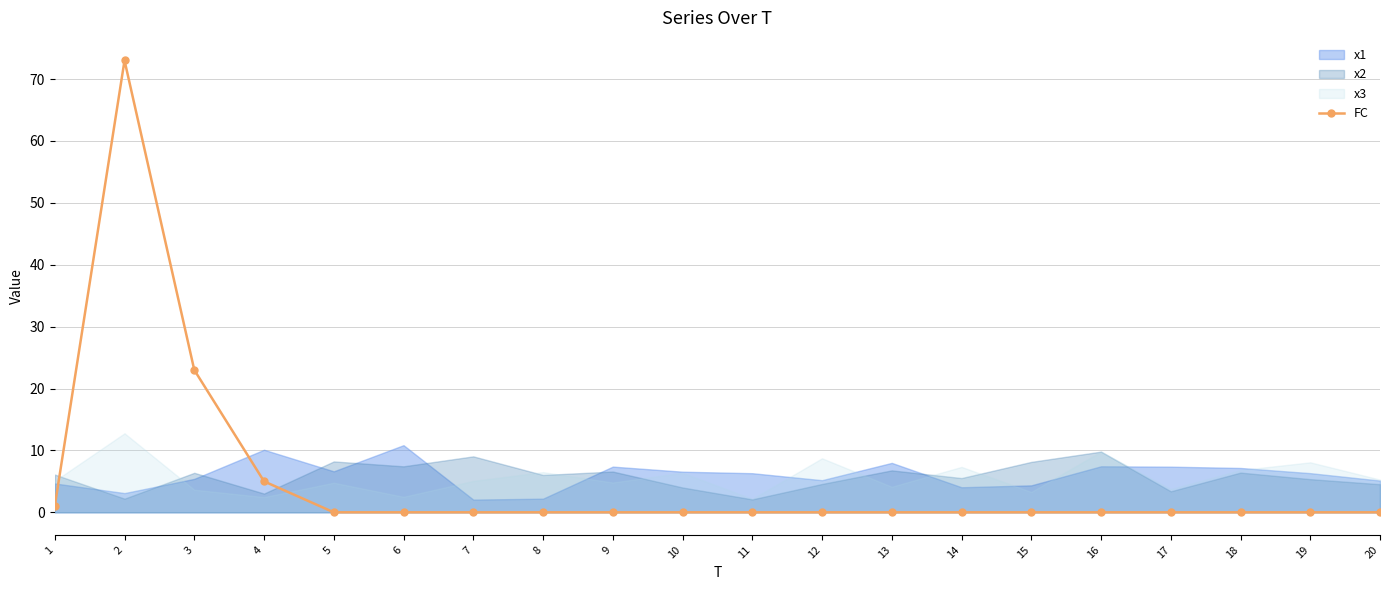

What is the difference between the maximum and minimum values?

73